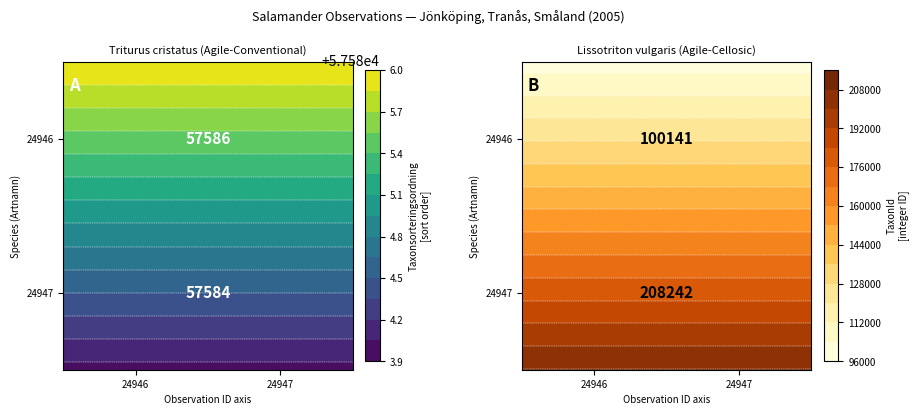

At which category is the sum across all series the highest?

1